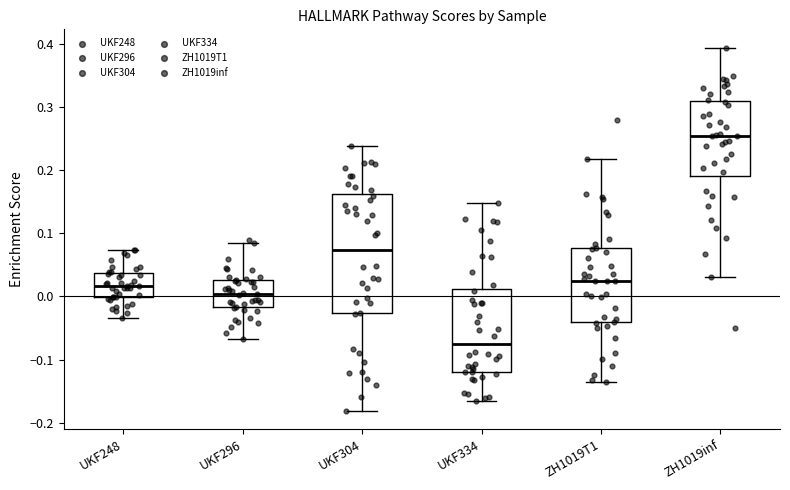

Which box is the tallest, from its lower edge to its upper edge?

UKF304